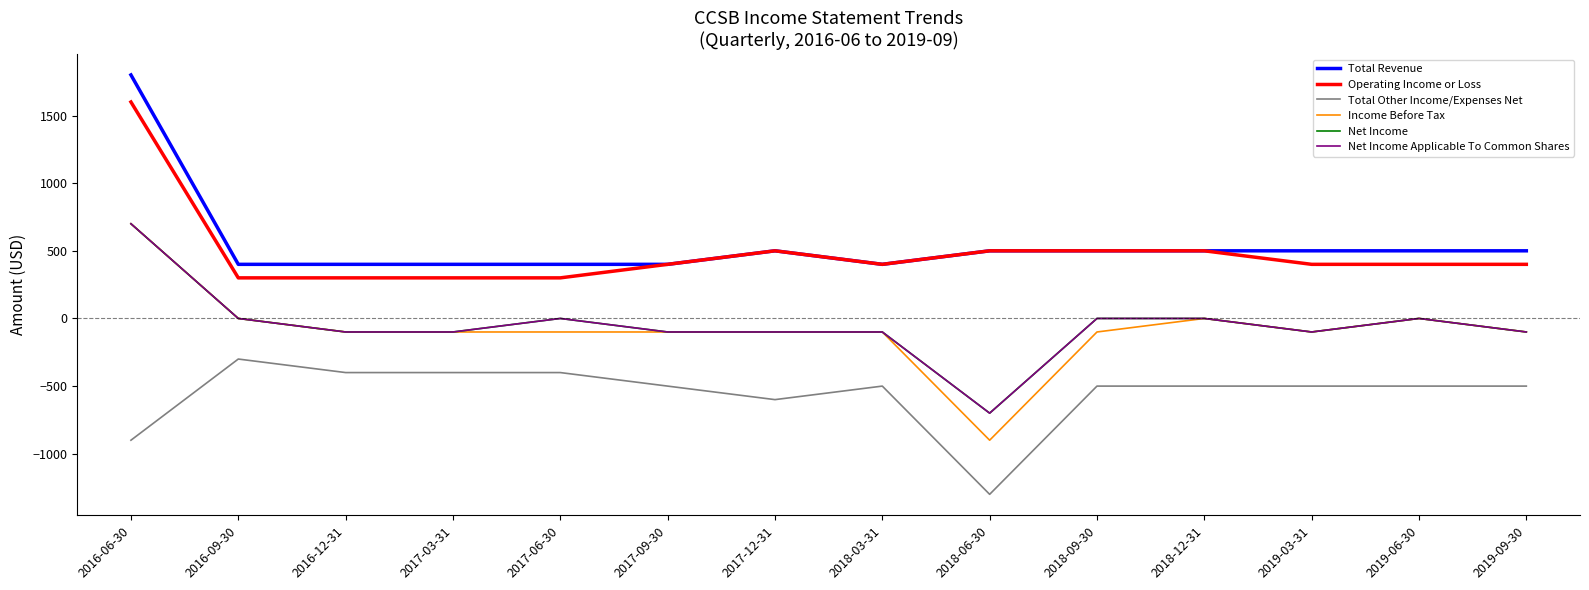

At which label does Total Revenue first exceed 500?

2016-06-30